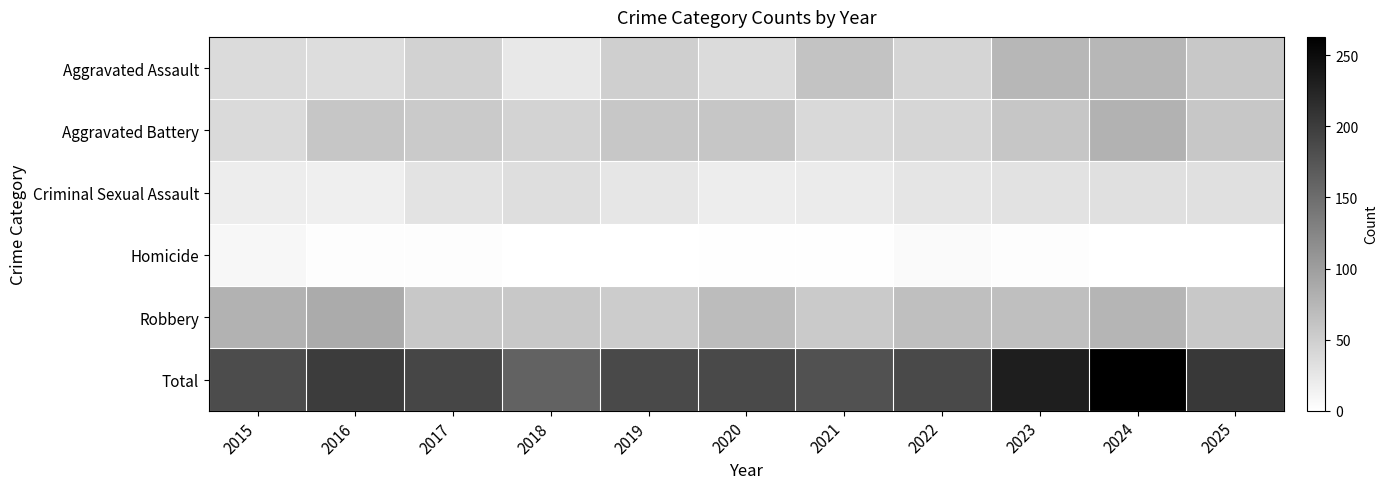

Reading left to right, transcribe all the data shown in this chart.

Aggravated Assault: 2015=37	2016=35	2017=47	2018=24	2019=50	2020=37	2021=61	2022=44	2023=74	2024=74	2025=57
Aggravated Battery: 2015=39	2016=59	2017=55	2018=45	2019=58	2020=59	2021=40	2022=43	2023=59	2024=80	2025=58
Criminal Sexual Assault: 2015=19	2016=17	2017=29	2018=34	2019=26	2020=19	2021=21	2022=27	2023=30	2024=32	2025=32
Homicide: 2015=9	2016=3	2017=3	2018=1	2019=0	2020=2	2021=2	2022=6	2023=3	2024=0	2025=0
Robbery: 2015=80	2016=87	2017=57	2018=57	2019=53	2020=69	2021=55	2022=66	2023=66	2024=77	2025=57
Total: 2015=184	2016=201	2017=191	2018=161	2019=187	2020=186	2021=179	2022=186	2023=232	2024=263	2025=204